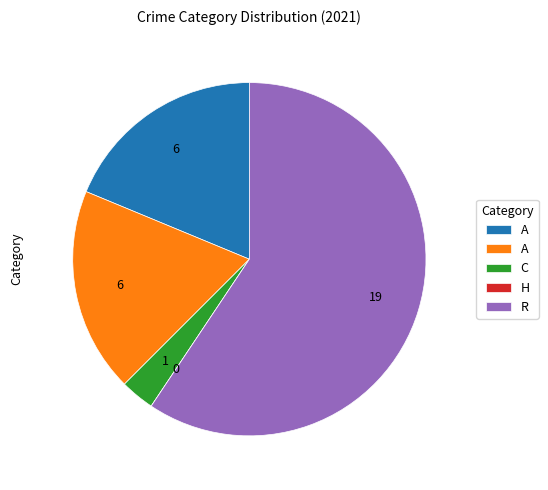

Is there any slice that represents more than half of the pie?

Yes